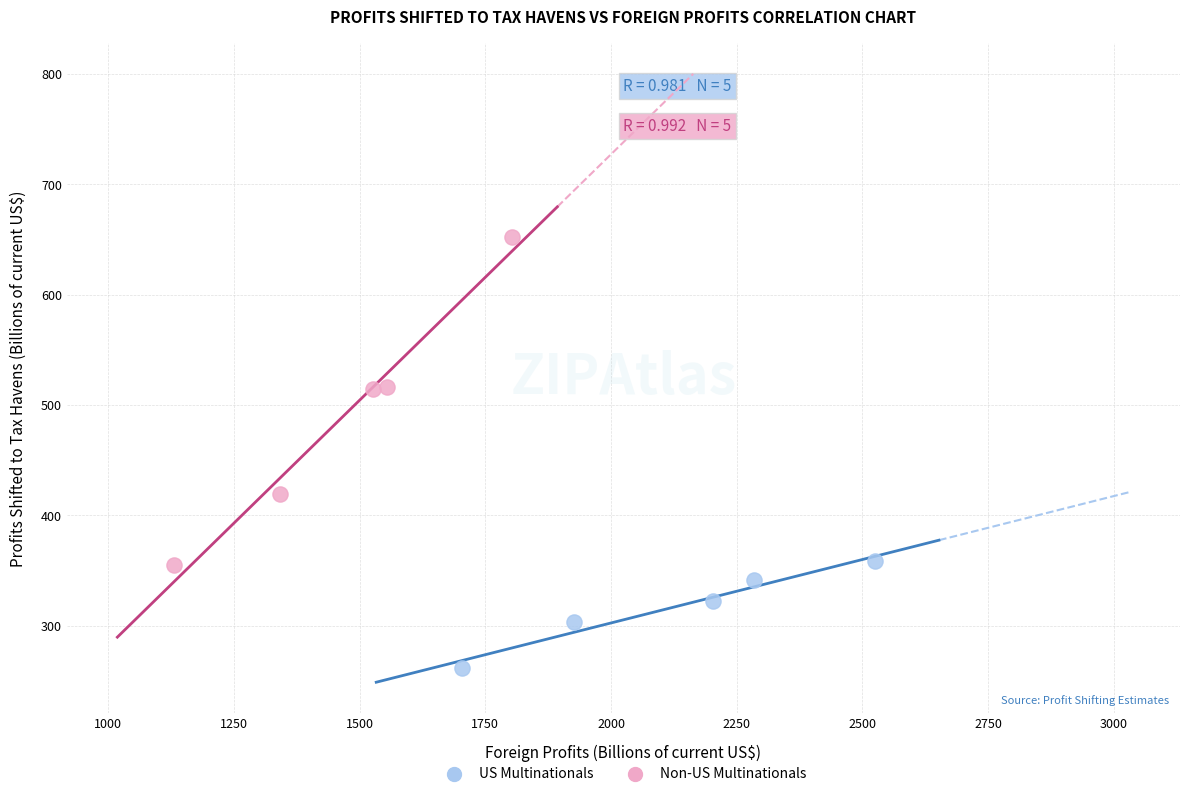

Which series reaches the minimum Y coordinate?

US Multinationals